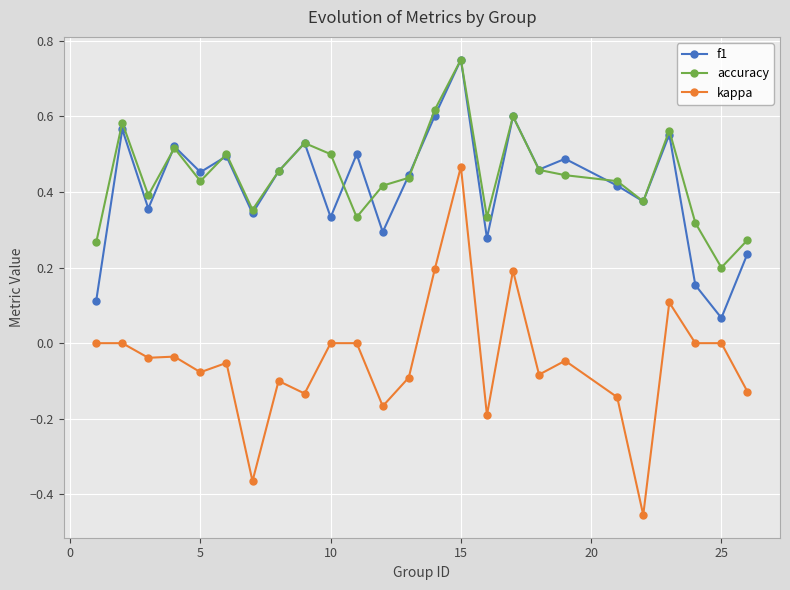

Which series has the largest range (max minus min)?

kappa